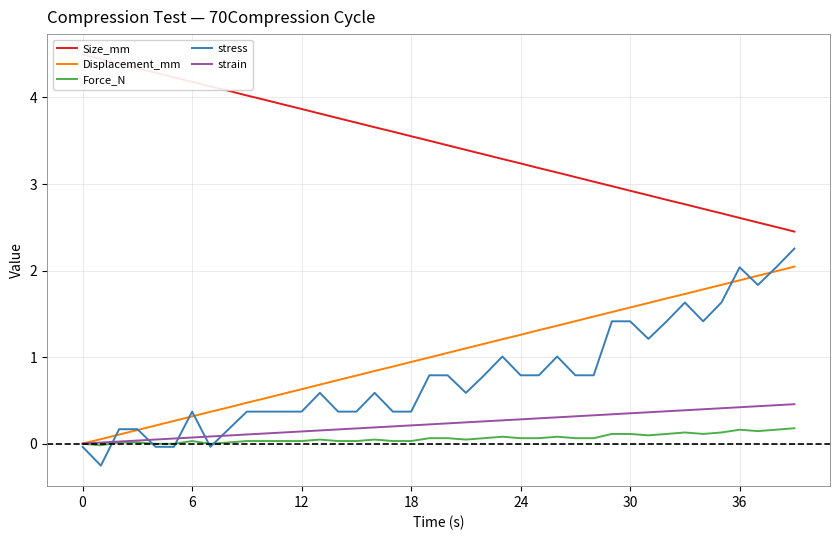

Which has a higher value, 26 or 30?

26